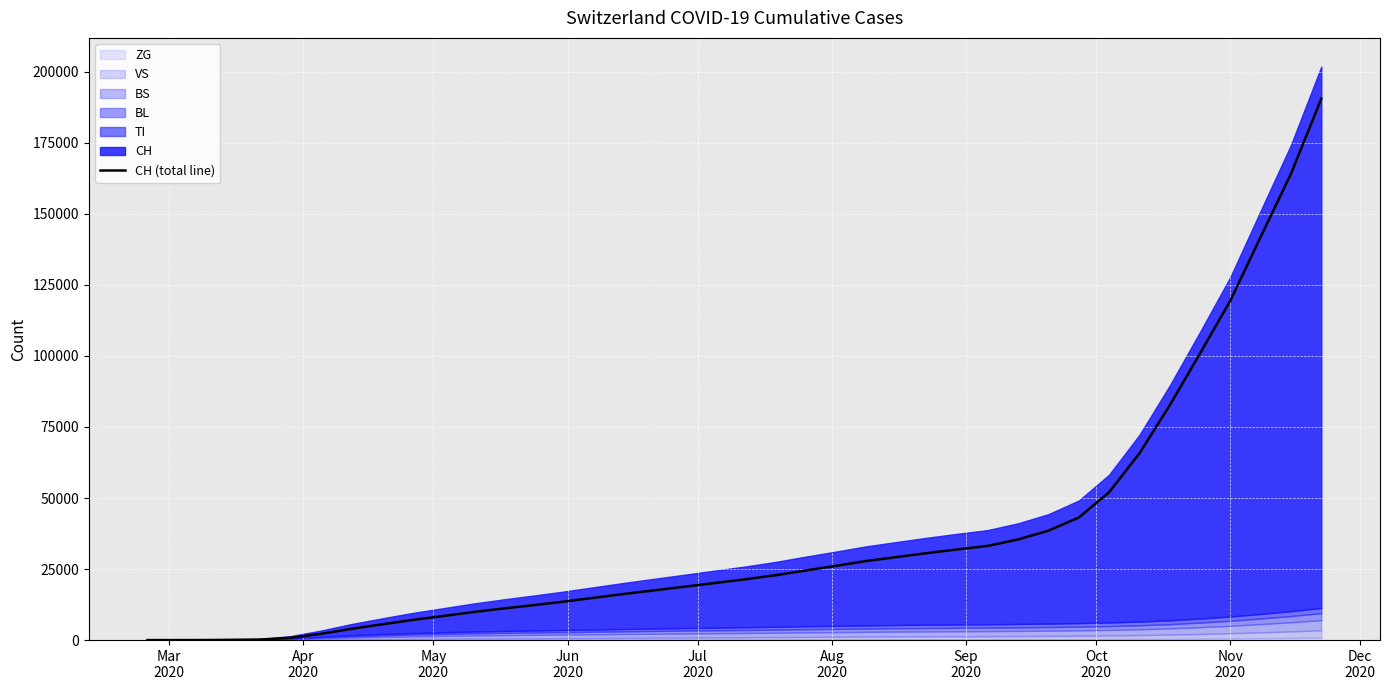

How many lines are shown in the chart?

1